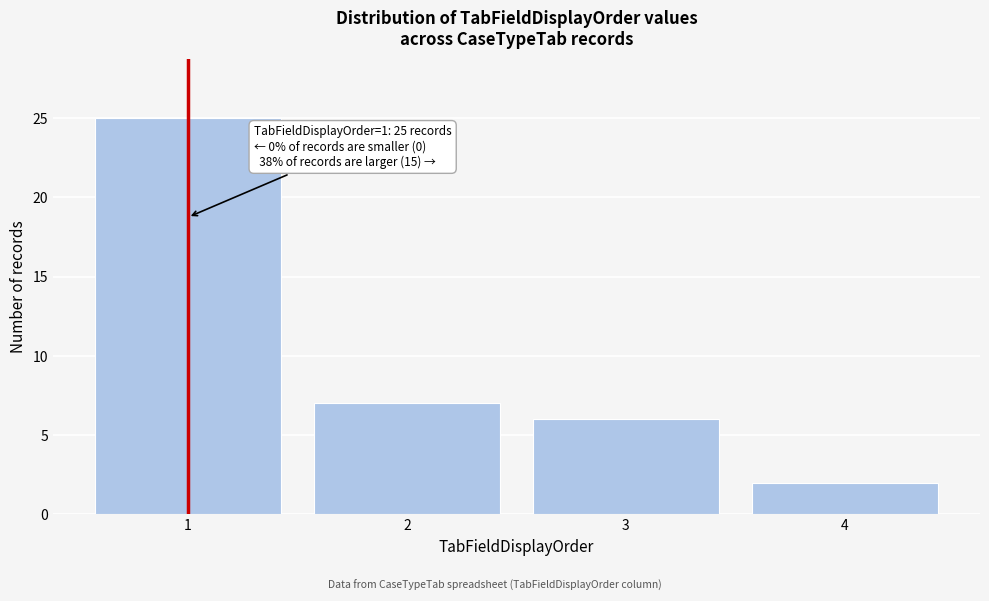

Reading left to right, transcribe all the data shown in this chart.

1=25	2=7	3=6	4=2